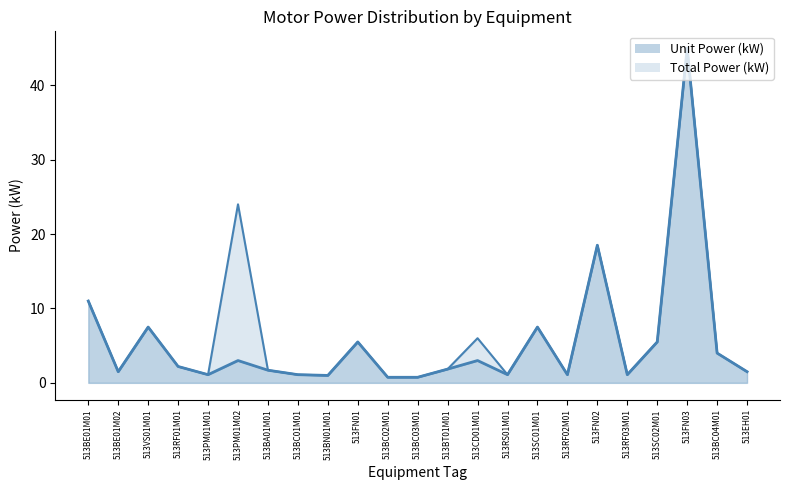

Reading left to right, extract all data points from this chart.

Total Power (kW): 11.0	1.5	7.5	2.2	1.1	24.0	1.7	1.1	1.0	5.5	0.8	0.8	1.9	6.0	1.1	7.5	1.1	18.5	1.1	5.5	45.0	4.0	1.5
Unit Power (kW): 11.0	1.5	7.5	2.2	1.1	3.0	1.7	1.1	1.0	5.5	0.8	0.8	1.9	3.0	1.1	7.5	1.1	18.5	1.1	5.5	45.0	4.0	1.5